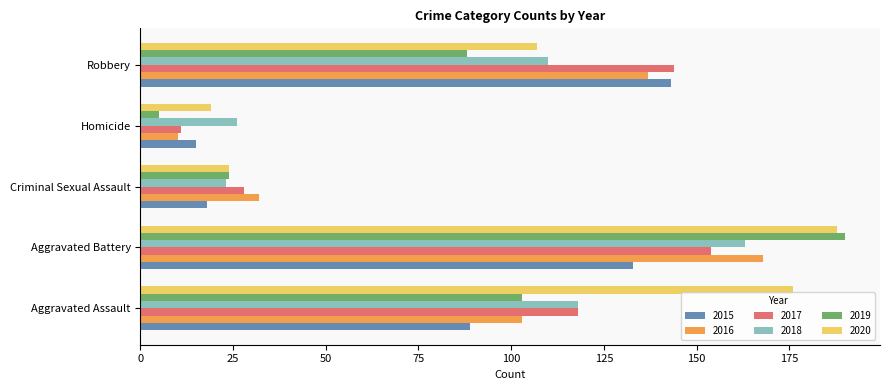

The 2016 series shows 47 at Criminal Sexual Assault. True or false?

False